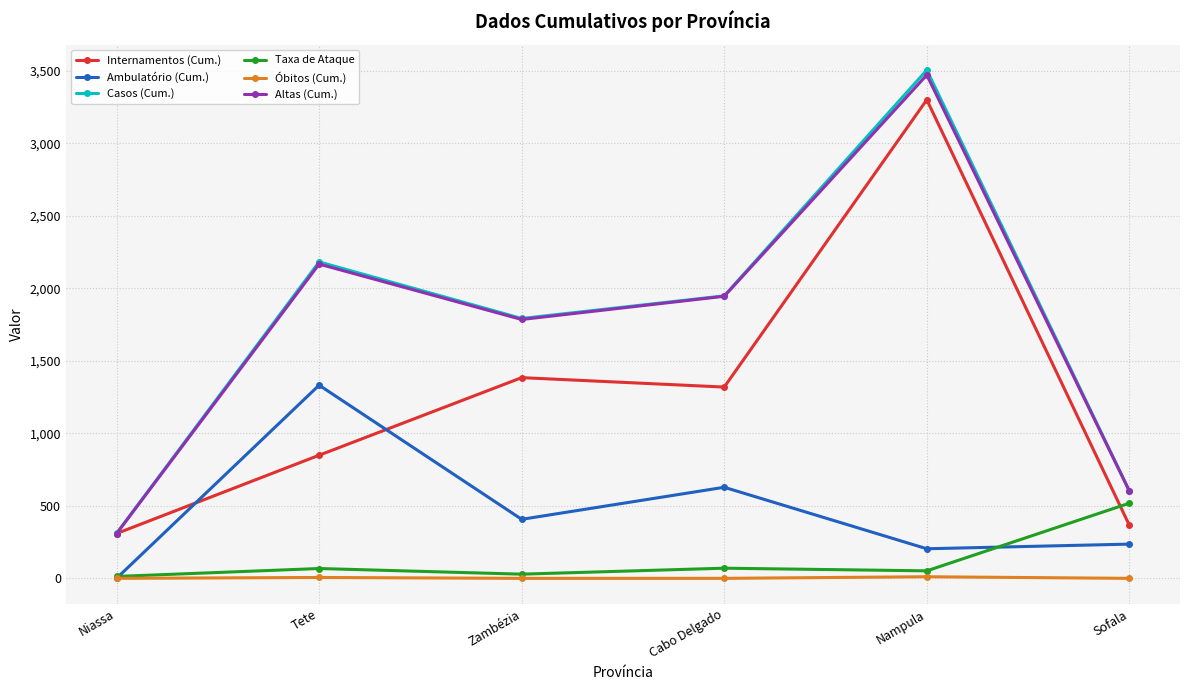

Which category has the lowest value in the Ambulatório (Cum.) series?

Niassa